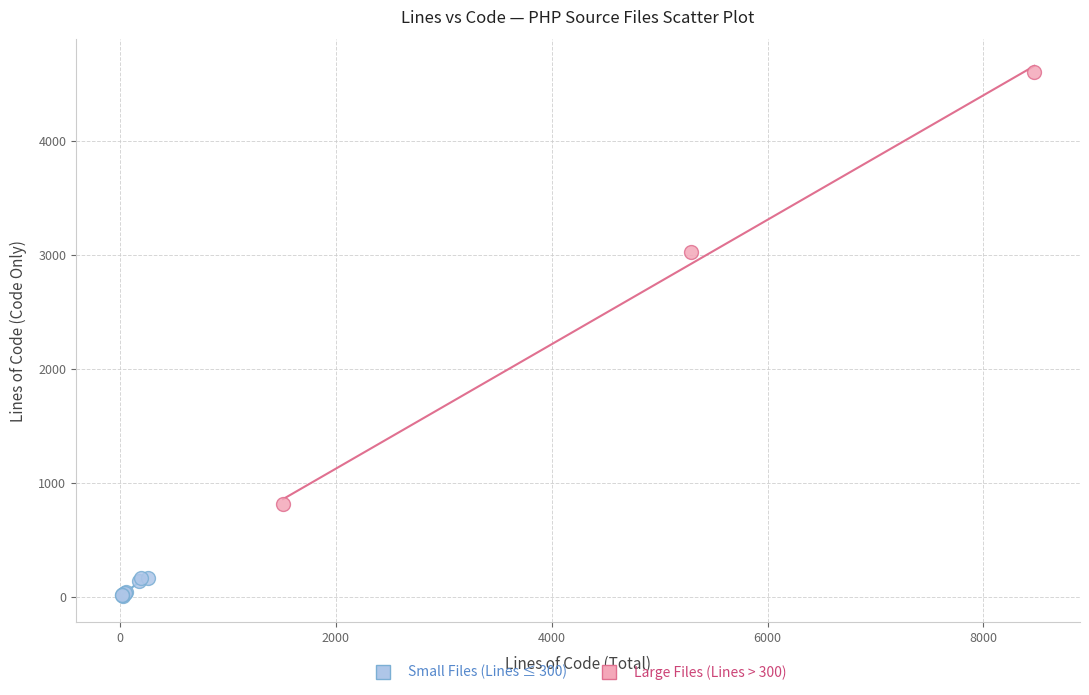

Which series reaches the maximum Y coordinate?

Large Files (Lines > 300)